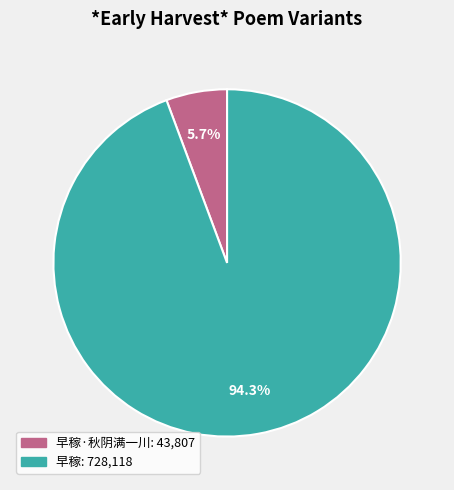

Is there a majority slice in this chart?

Yes